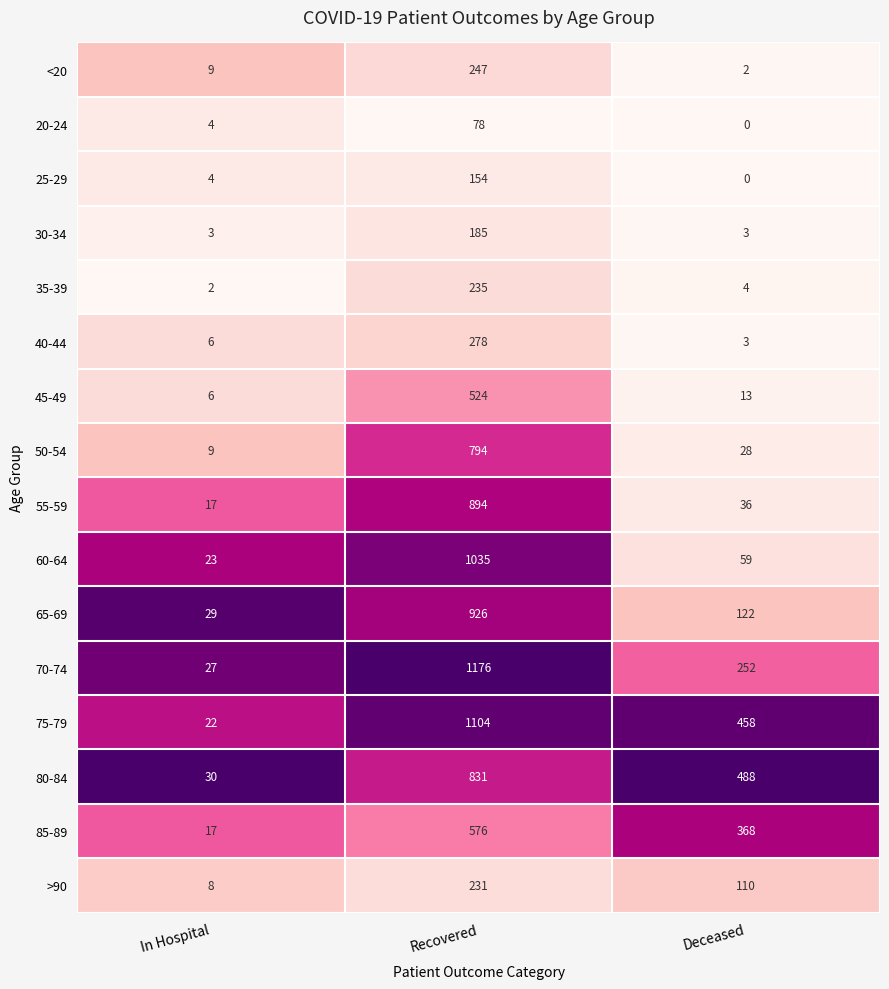

Which category has the lowest value across all series?

Deceased